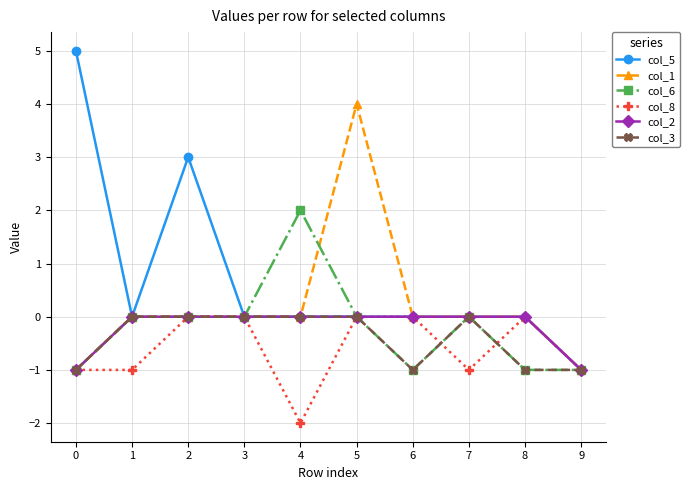

The col_5 series shows 0 at 6. True or false?

True